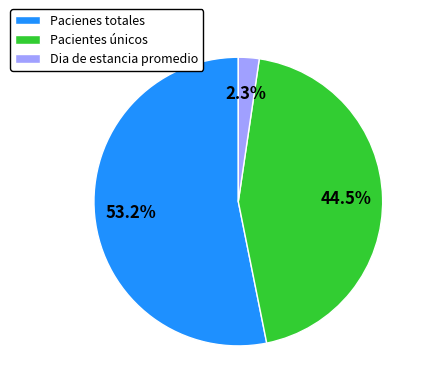

Is Dia de estancia promedio the majority of the pie?

No